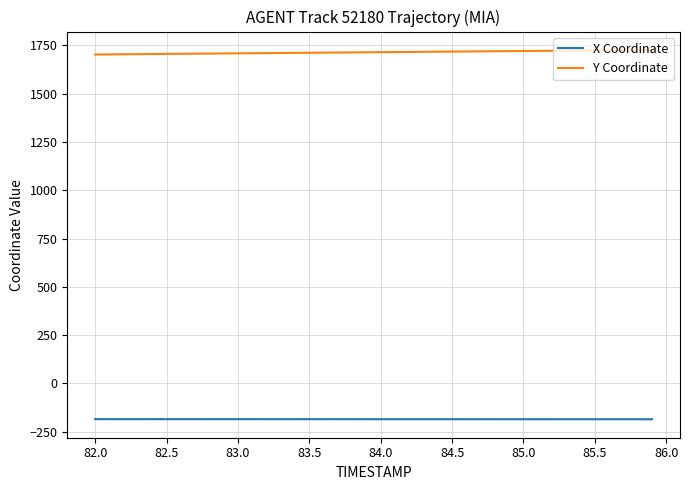

Count the number of categories in the chart.

40